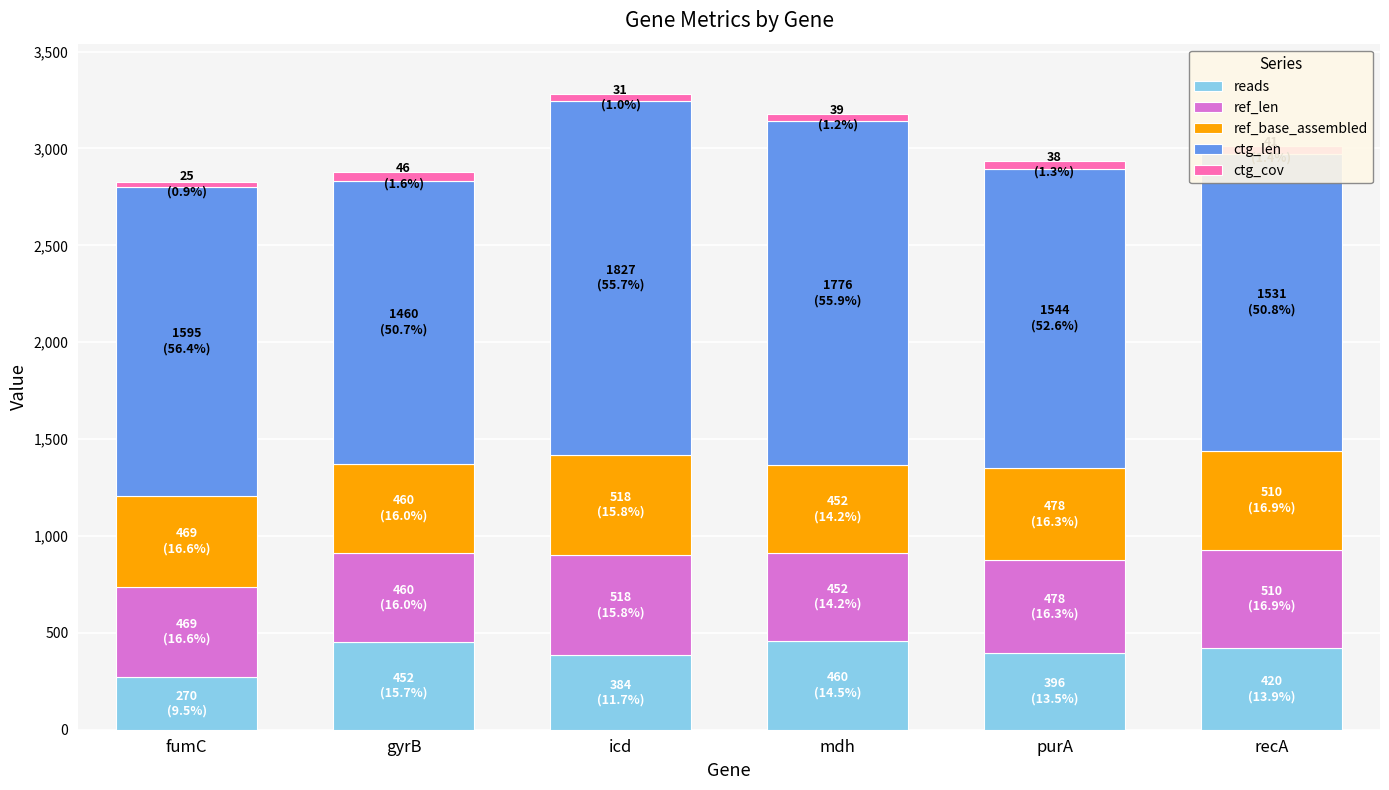

The reads series shows 240.3 at mdh. True or false?

False